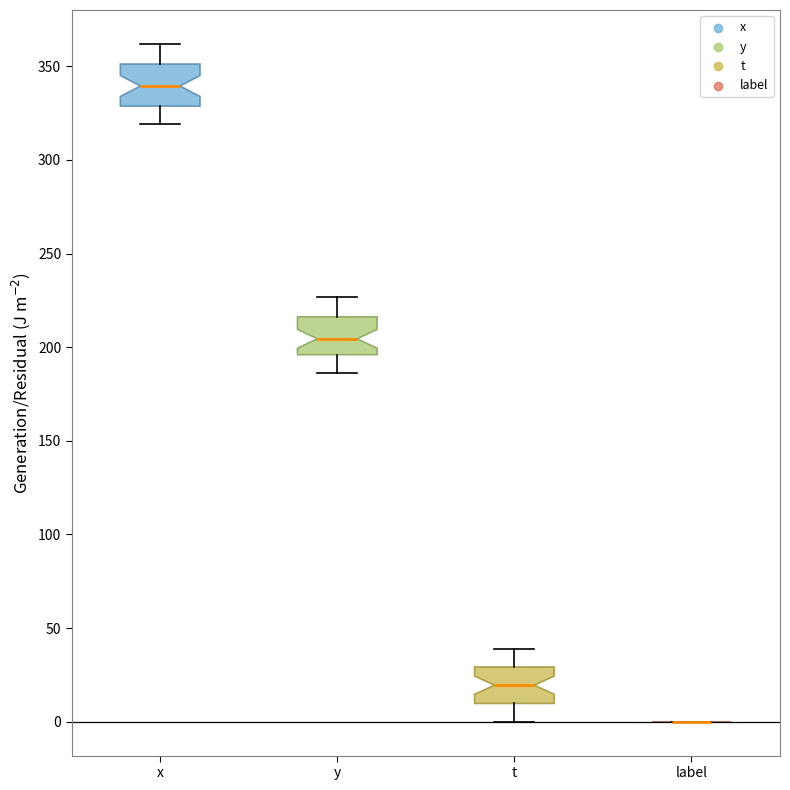

Reading left to right, transcribe this box plot: for each box, give where its median line is, the range the box spans, and where its two whiskers end, as read against the y-axis. The values are not printed on the chart, so give them approximately, as read against the axis.

x: median 340, box 330 to 350, whiskers 320 to 360
y: median 205, box 195 to 215, whiskers 185 to 225
t: median 20, box 10 to 30, whiskers 0 to 40
label: box collapsed to a line at 0, whiskers 0 to 0